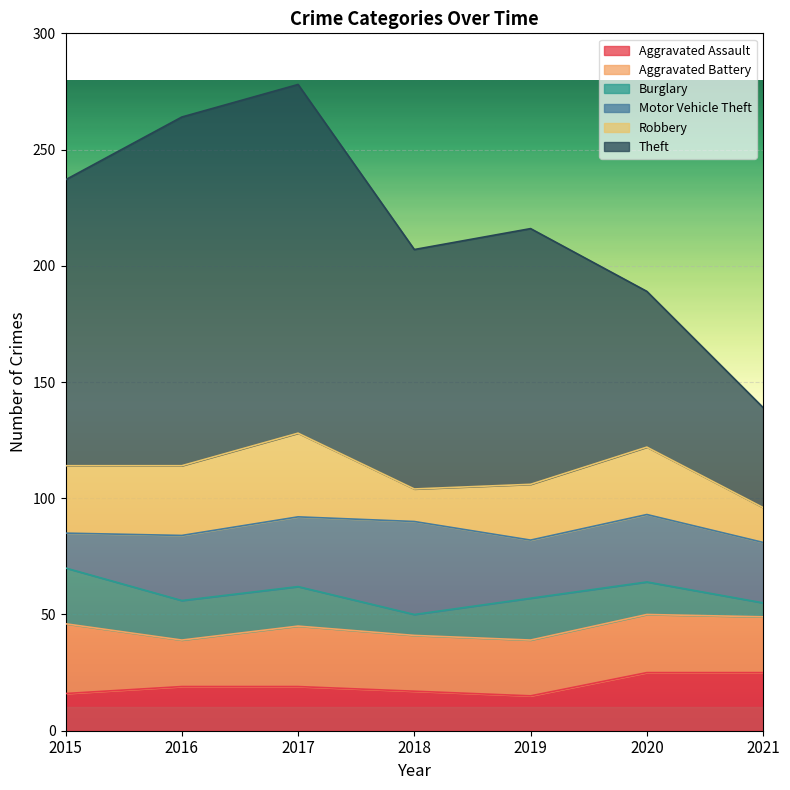

Which series has the largest range (max minus min)?

Theft